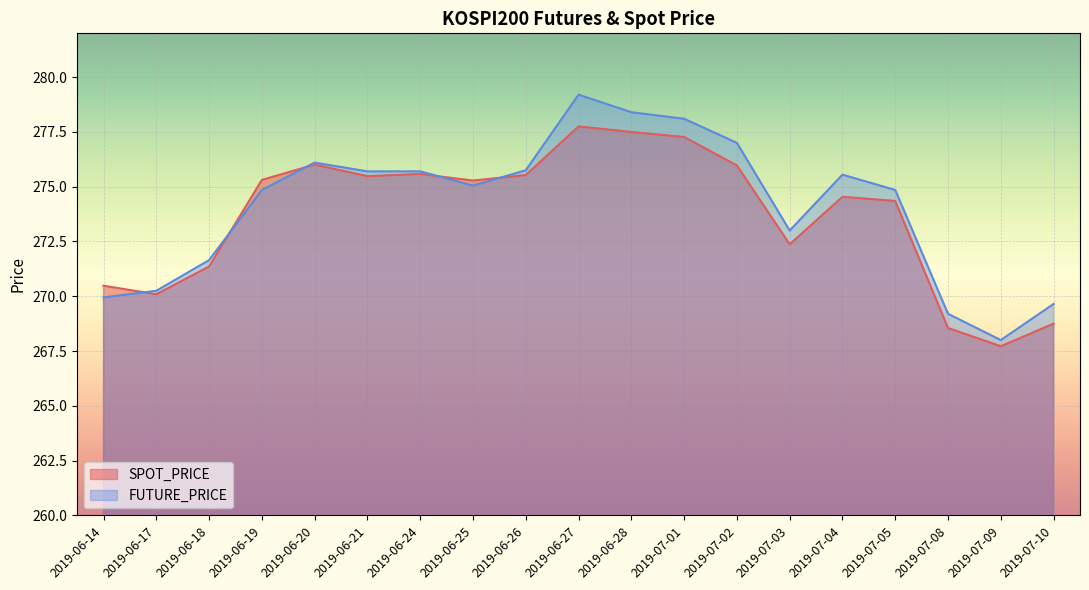

What position from the left is 2019-07-05?

16